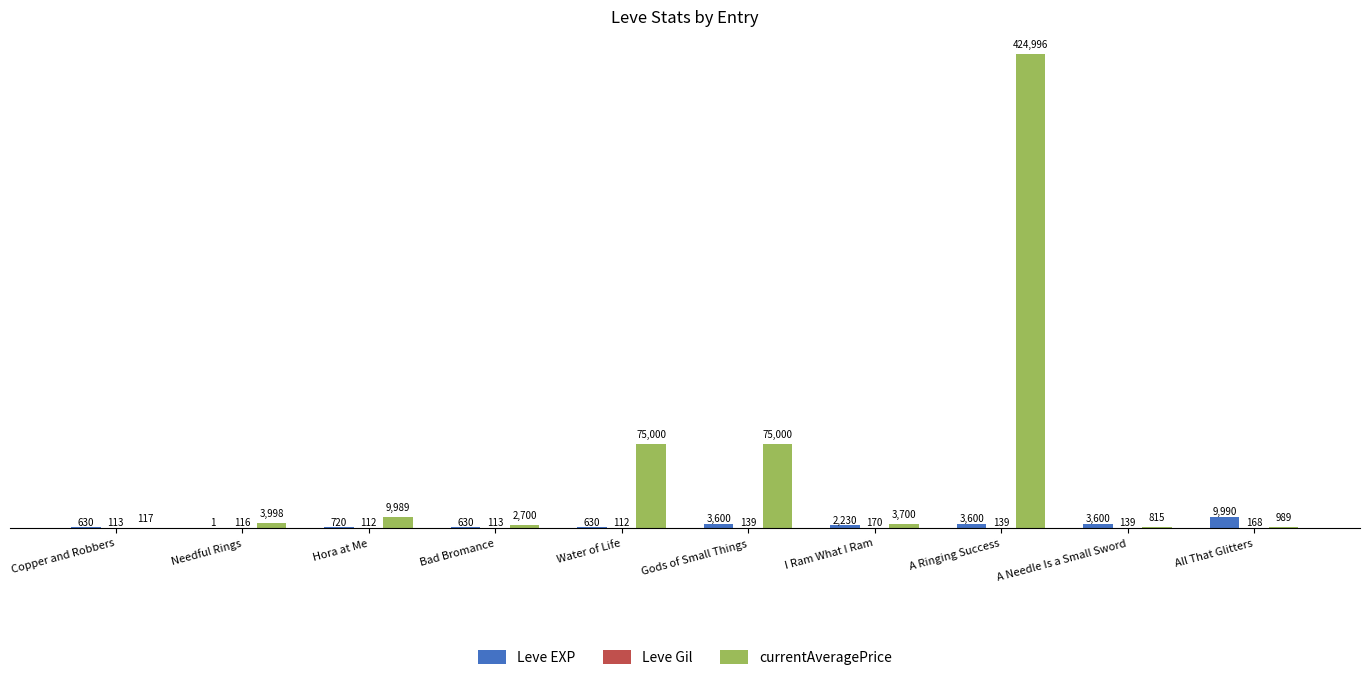

Between Hora at Me and Bad Bromance, which series saw the biggest shift?

currentAveragePrice